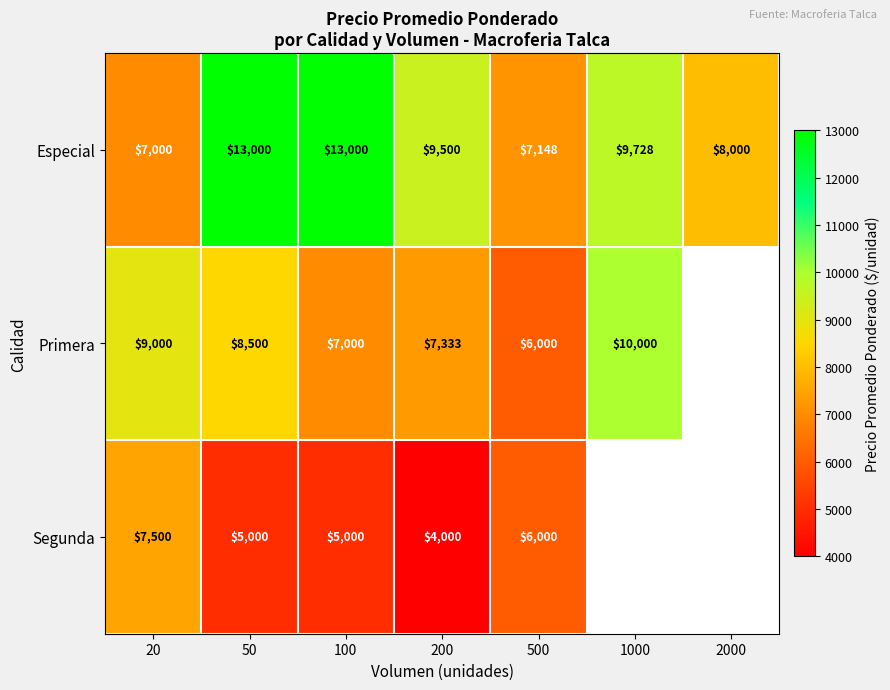

The Primera series shows 10000 at 1000. True or false?

True